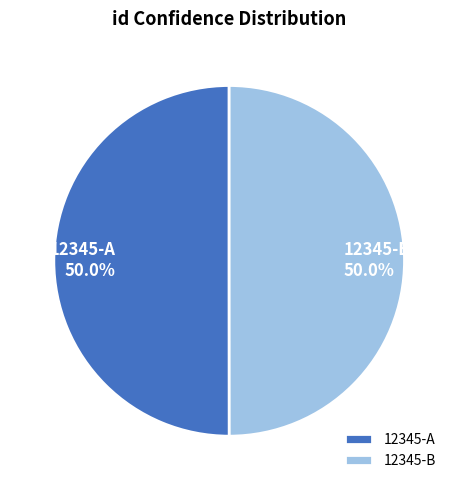

Combined, do 12345-A and 12345-B account for over 50%?

Yes